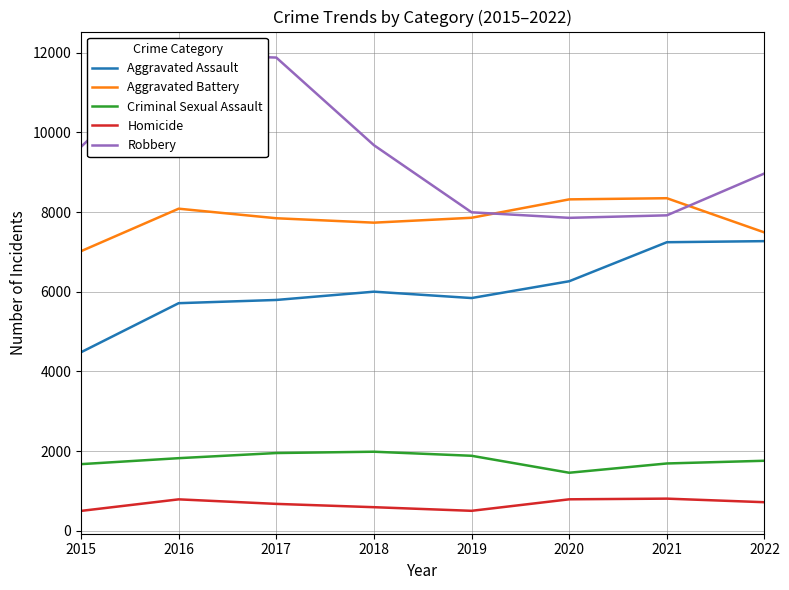

What is the difference between the highest and lowest values at 2022?

8256